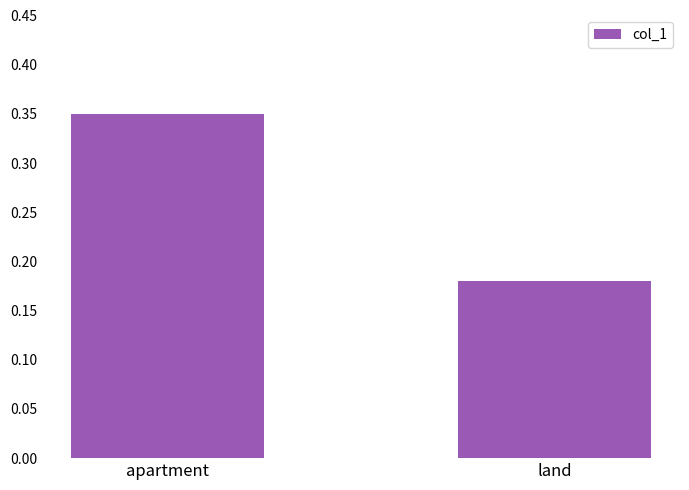

Rank the categories by value from lowest to highest.

land, apartment